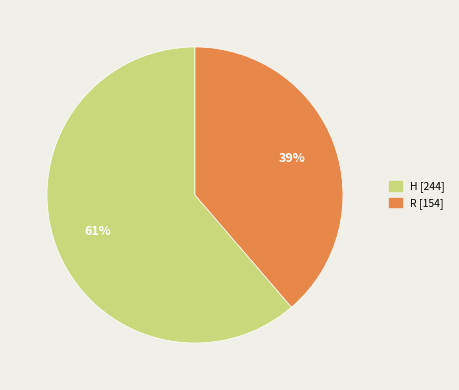

Count the number of slices in the pie.

2